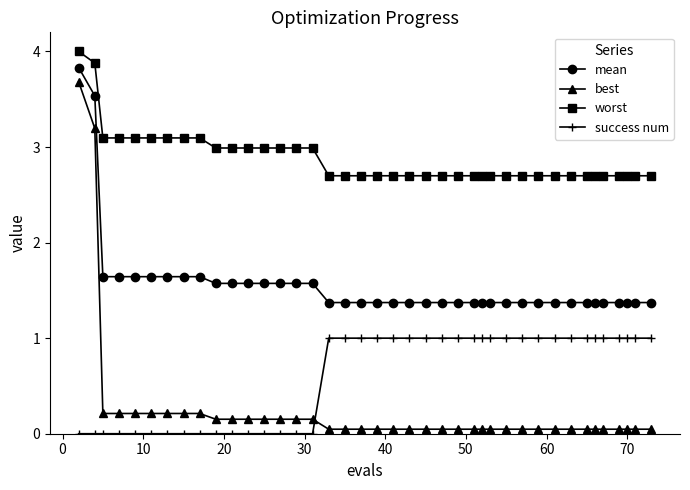

At how many categories does at least one series exceed 2?

40